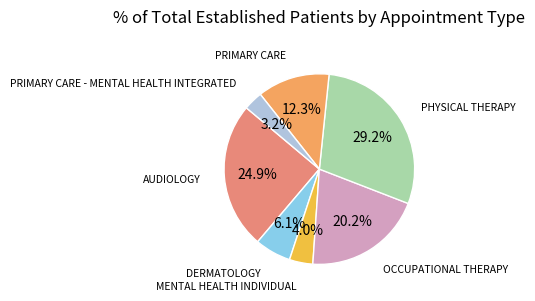

Does DERMATOLOGY represent more than half of the total?

No